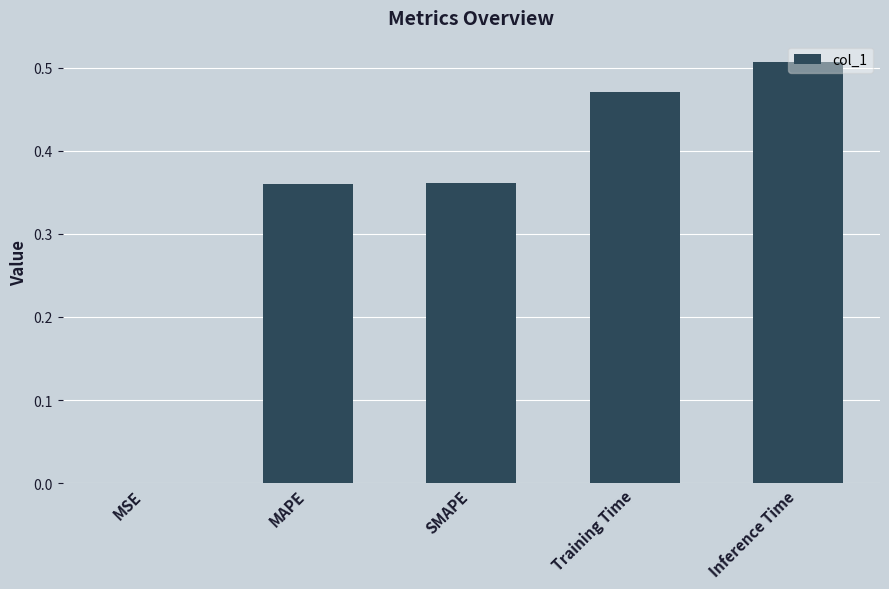

True or false: the data shows 0.0 at MSE.

True